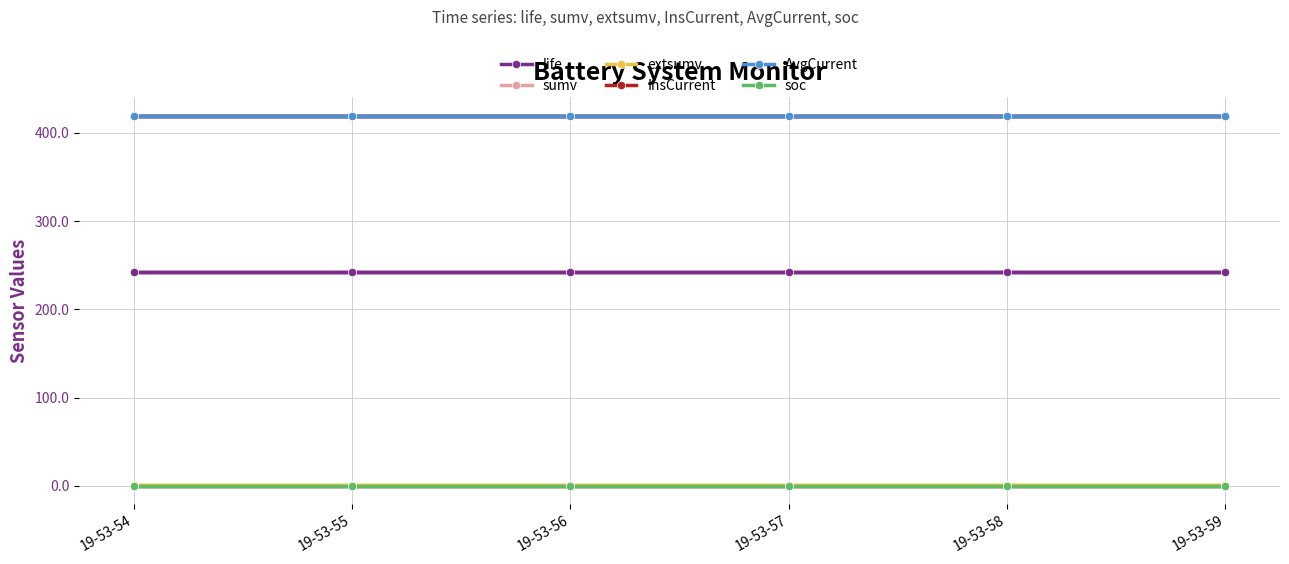

The life series shows 242.0 at 19-53-57. True or false?

True